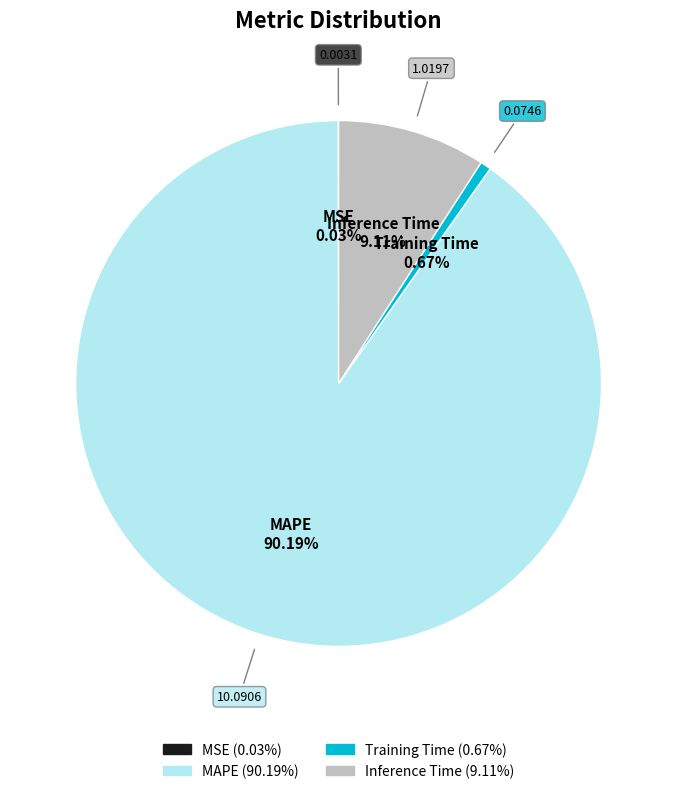

Does any single category account for the majority?

Yes